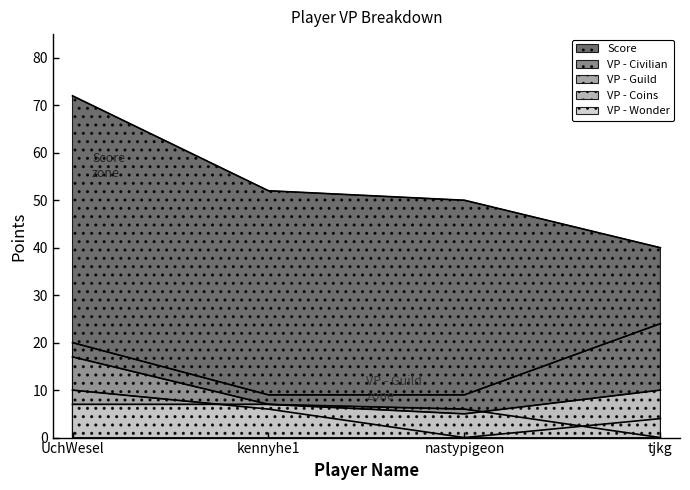

How many intersections are there between VP - Guild and VP - Wonder?

1